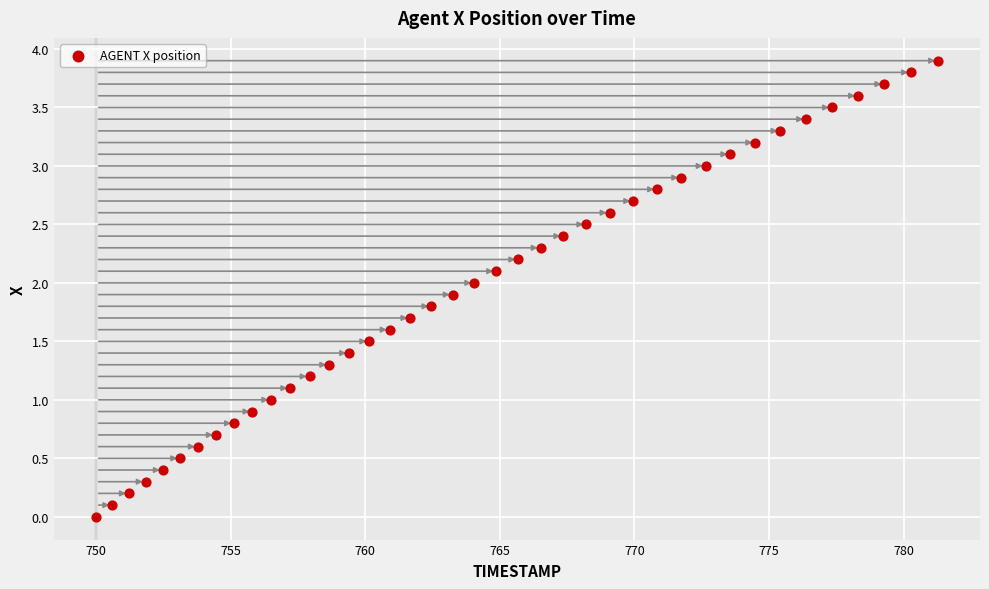

What is the range of Y values (max minus min)?

3.9